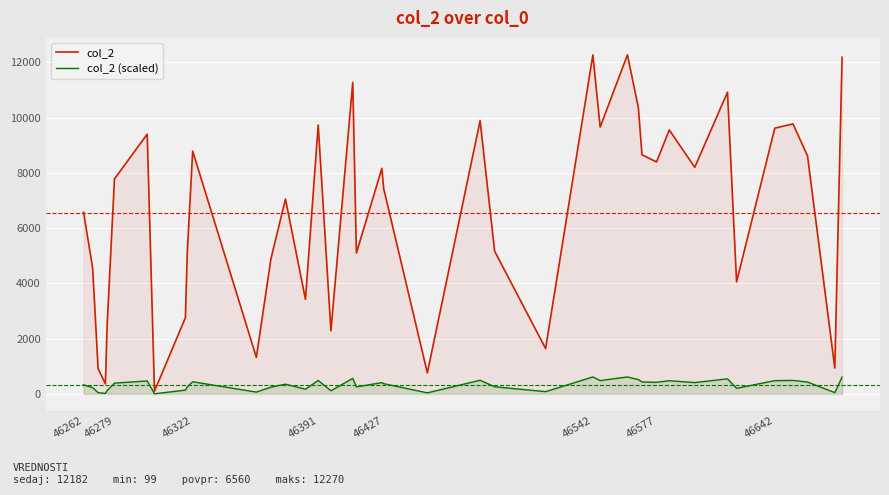

How many values in the col_2 series exceed 7780?

19